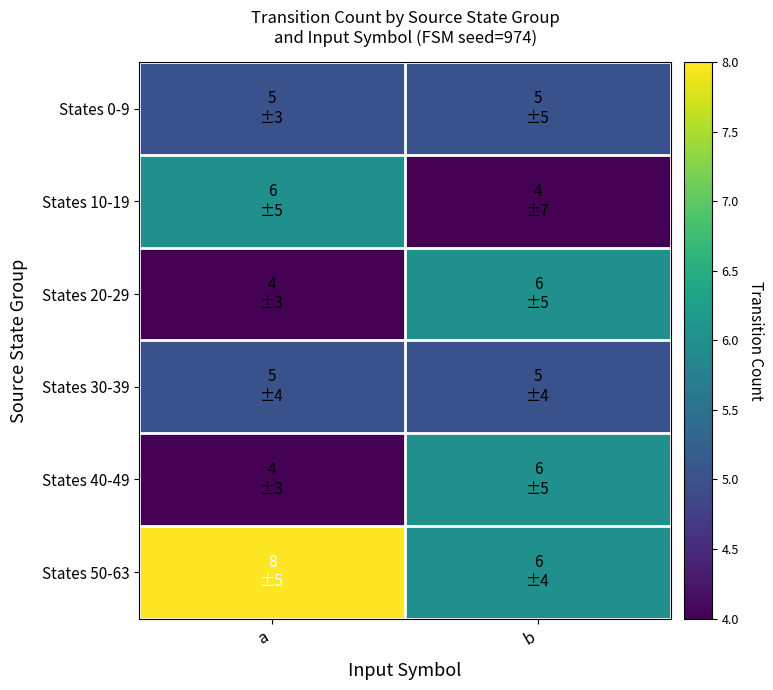

Which label corresponds to the largest value in the chart?

a